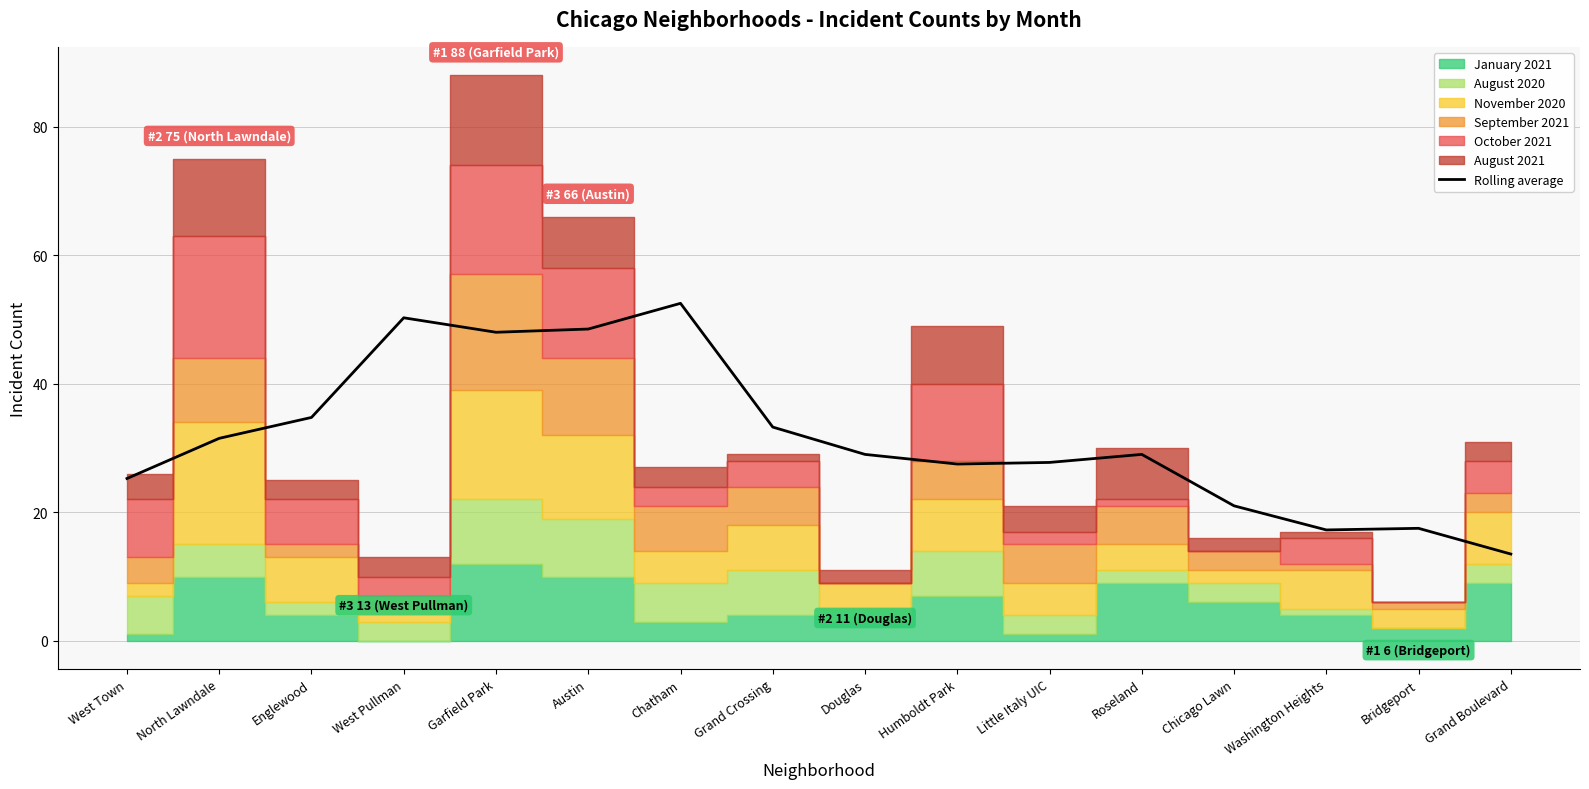

What is the change in value from West Town to Bridgeport?

-7.8